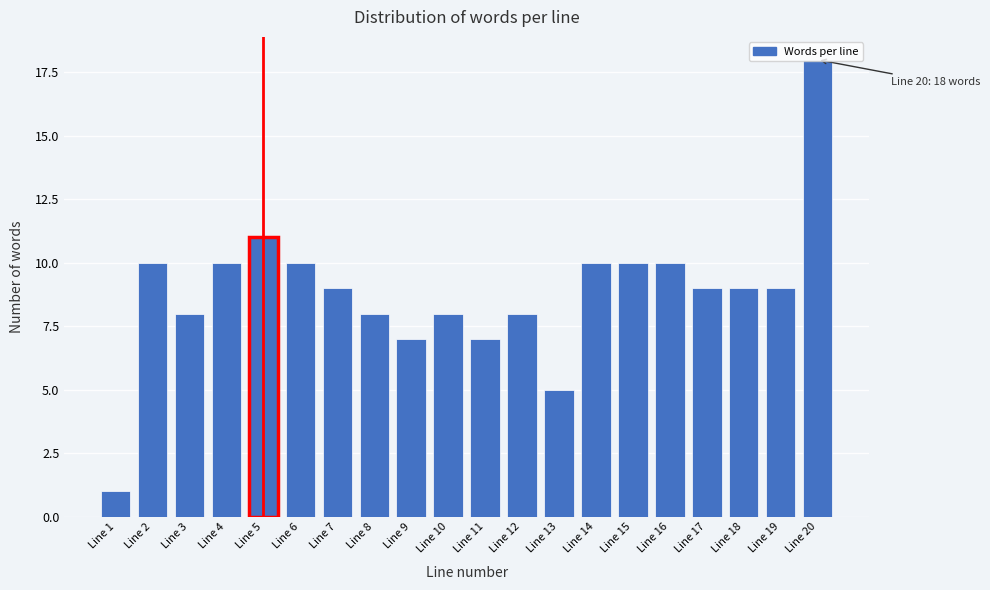

The value at Line 16 is 4. True or false?

False